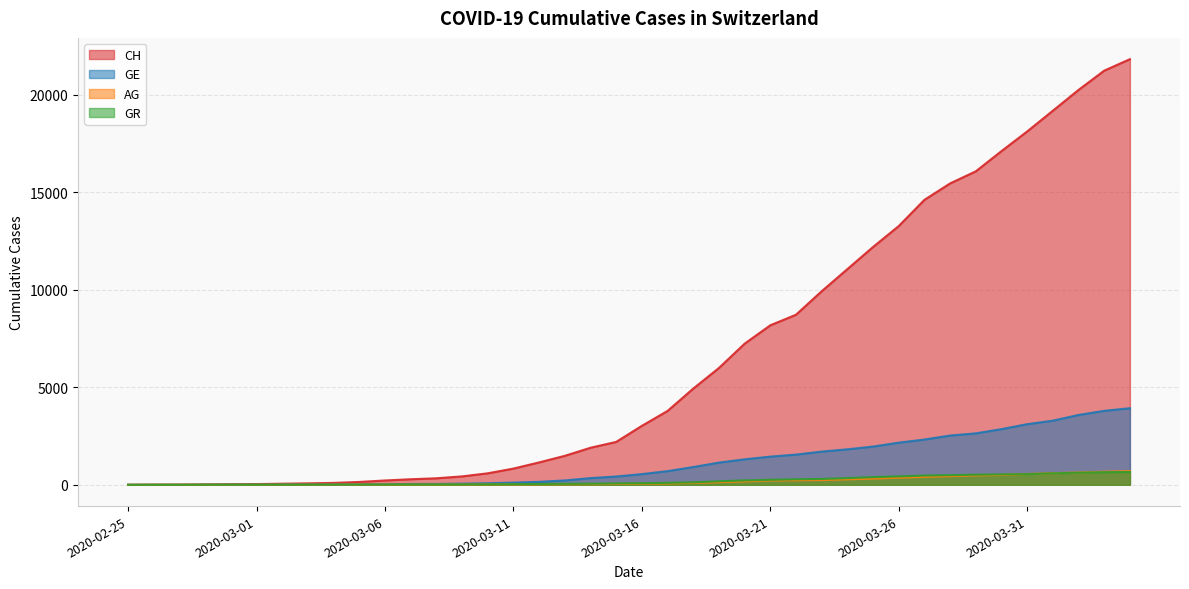

What is the value of the GR point at the 8th from the left?

9